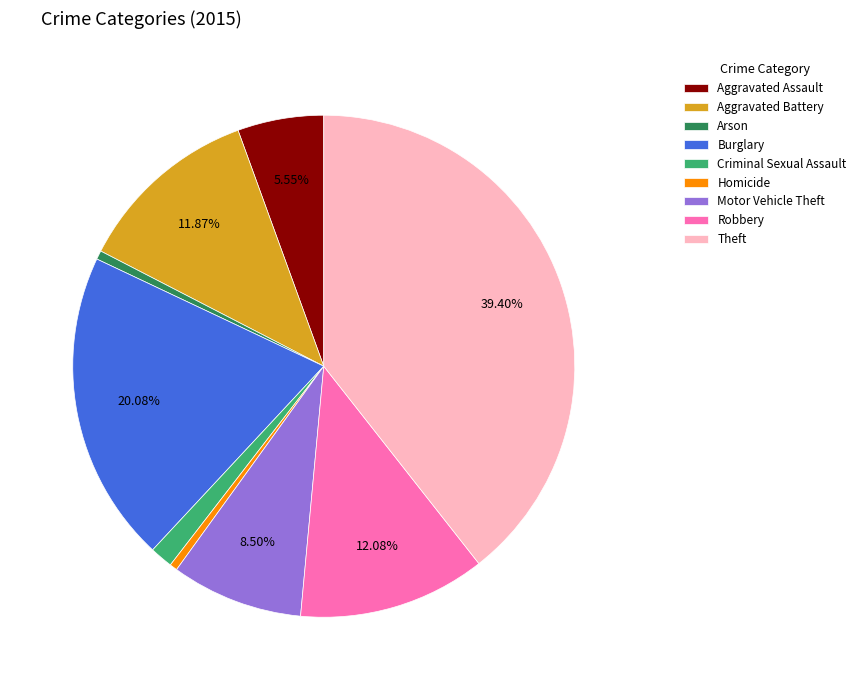

What percentage is the Burglary slice, to the nearest percent?

20%